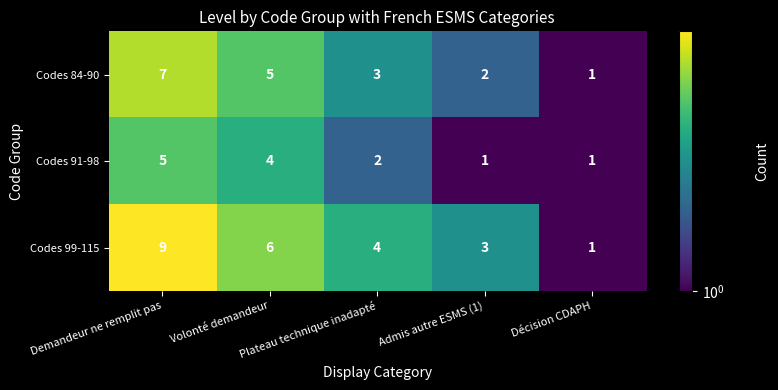

List the series in order of their overall mean, highest first.

Codes 99-115, Codes 84-90, Codes 91-98